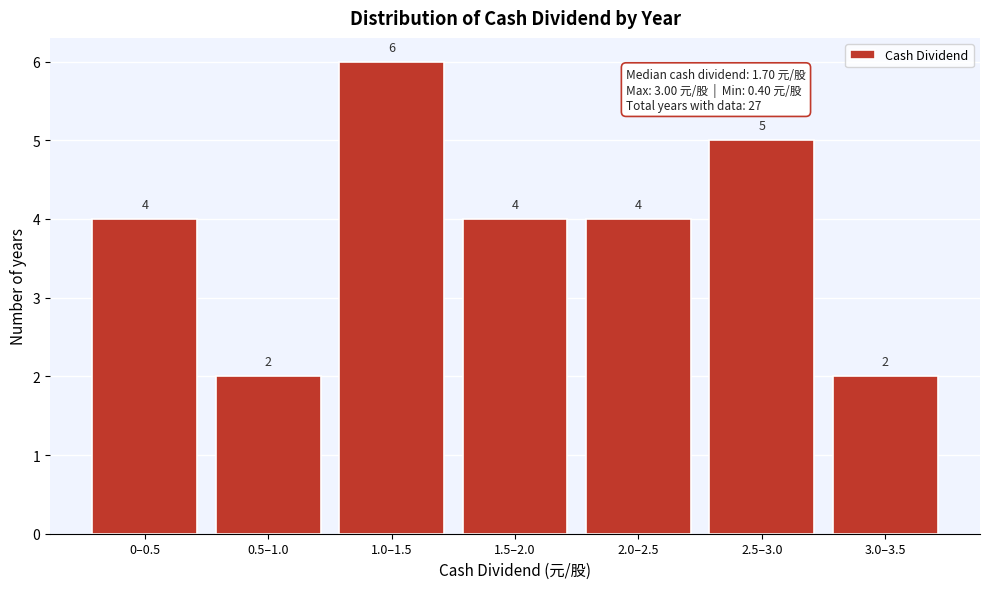

Reading left to right, extract all data points from this chart.

4	2	6	4	4	5	2